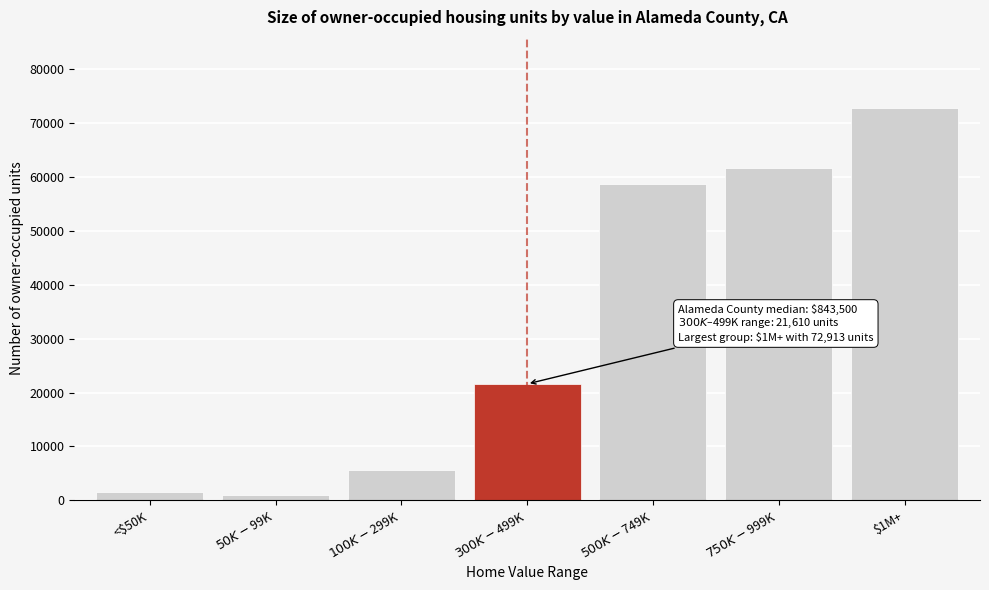

Reading left to right, transcribe all the data shown in this chart.

1499	958	5652	21610	58772	61776	72913